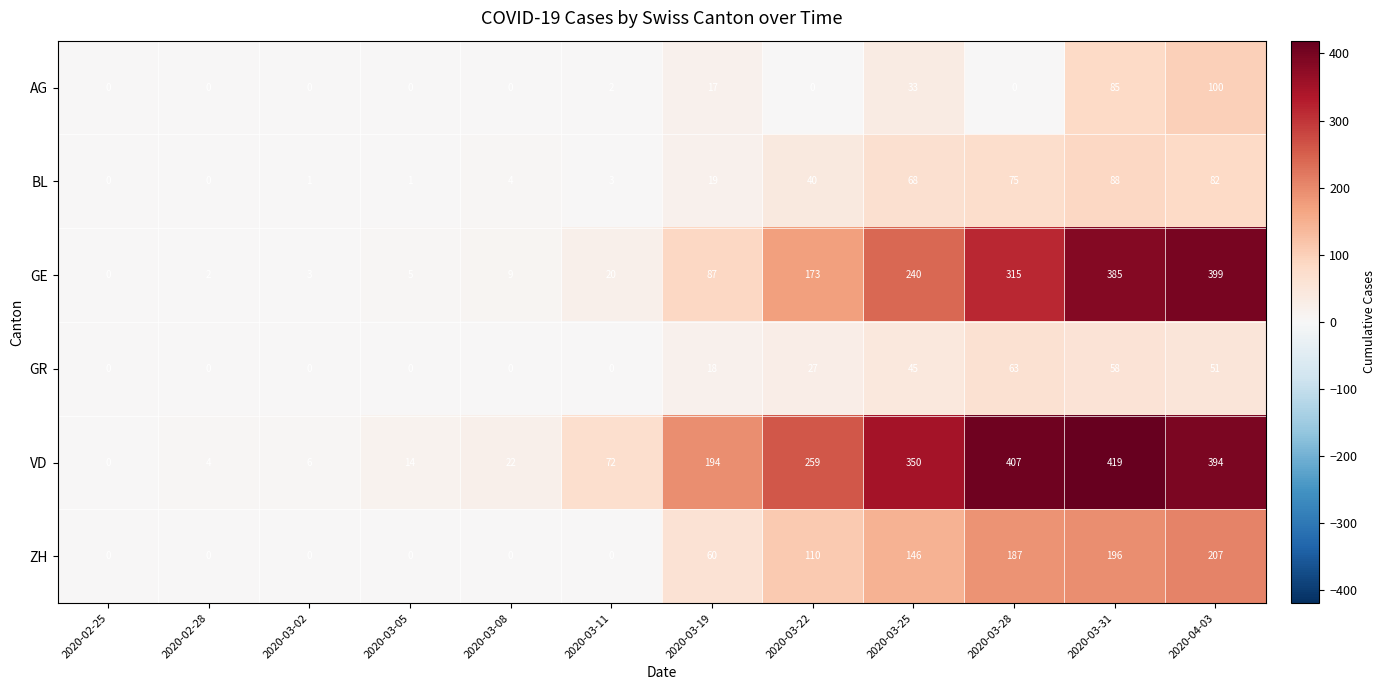

How many categories are shown in the chart?

12